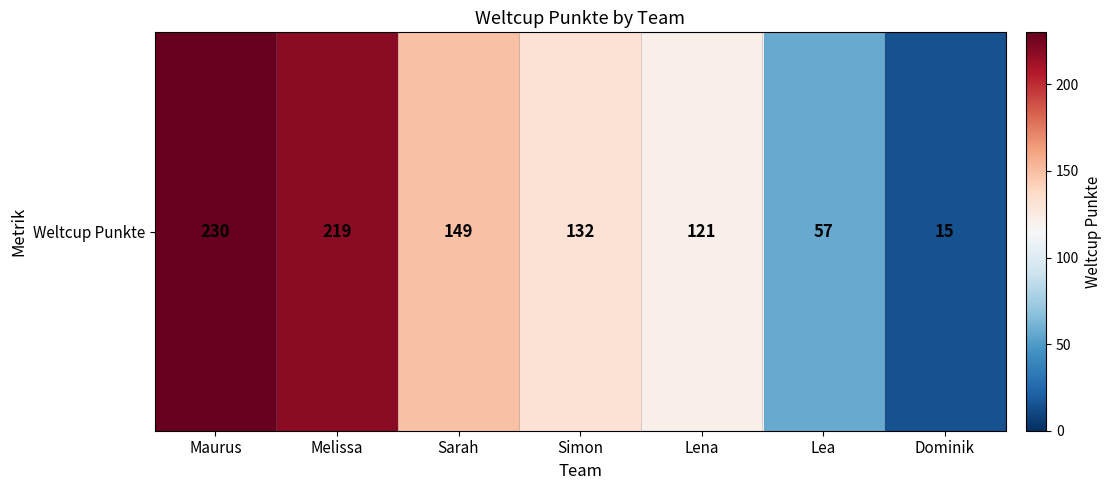

Count the number of values greater than 132.

3